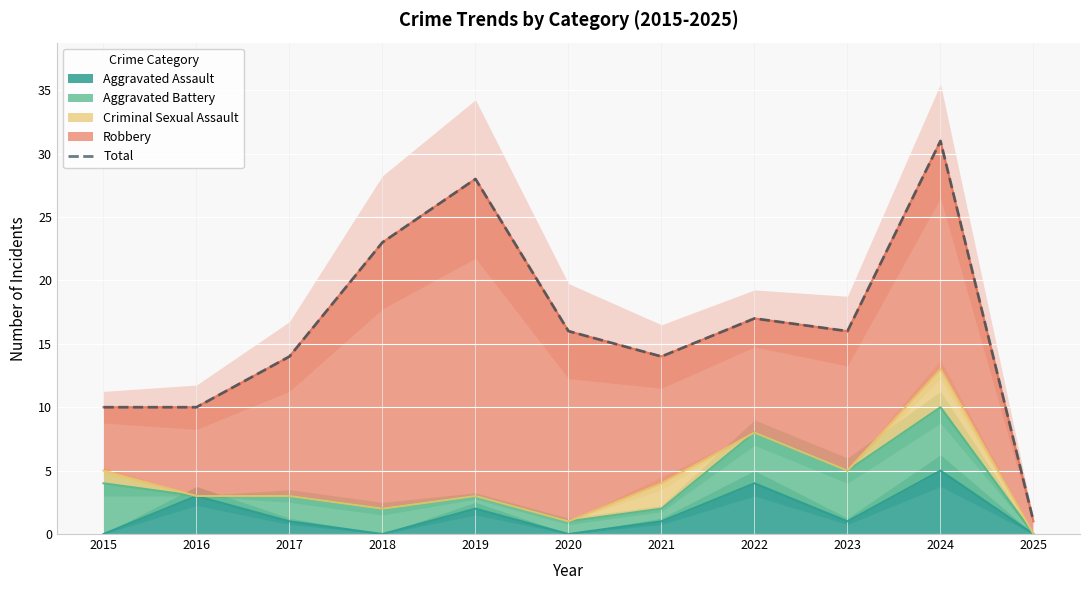

What is the greatest value displayed?

31